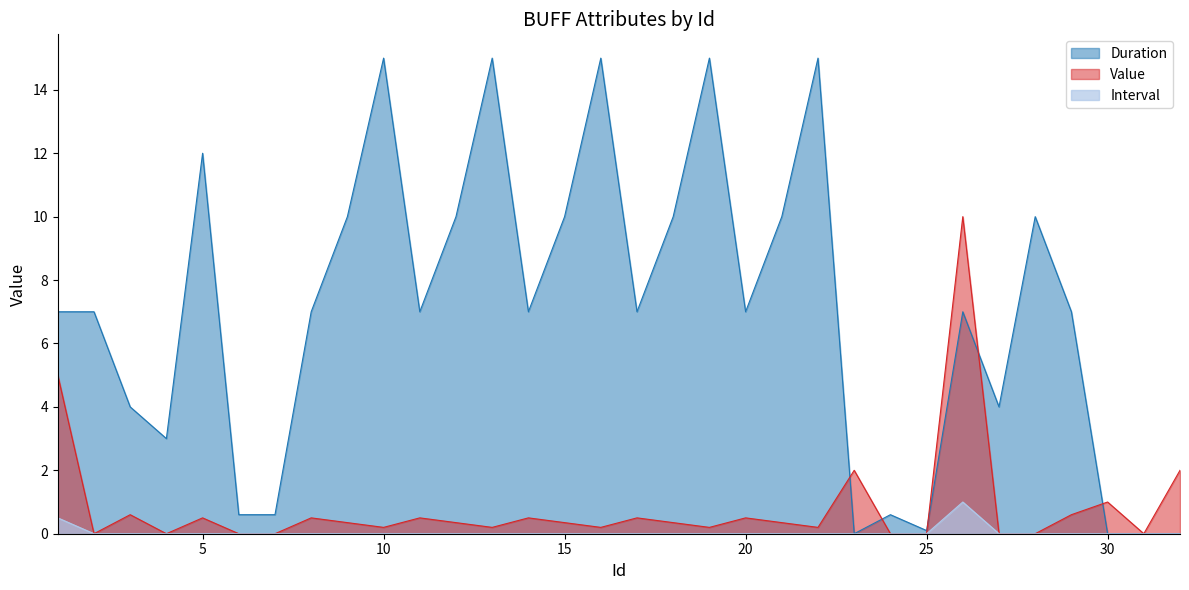

True or false: Duration has a value of 15.0 at 10.

True